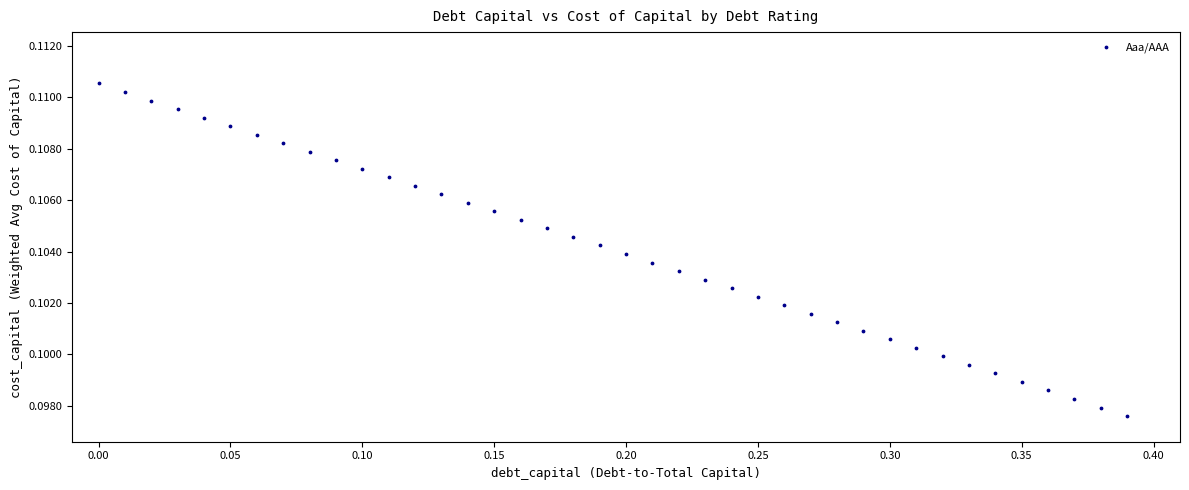

What is the range of X values (max minus min)?

0.4